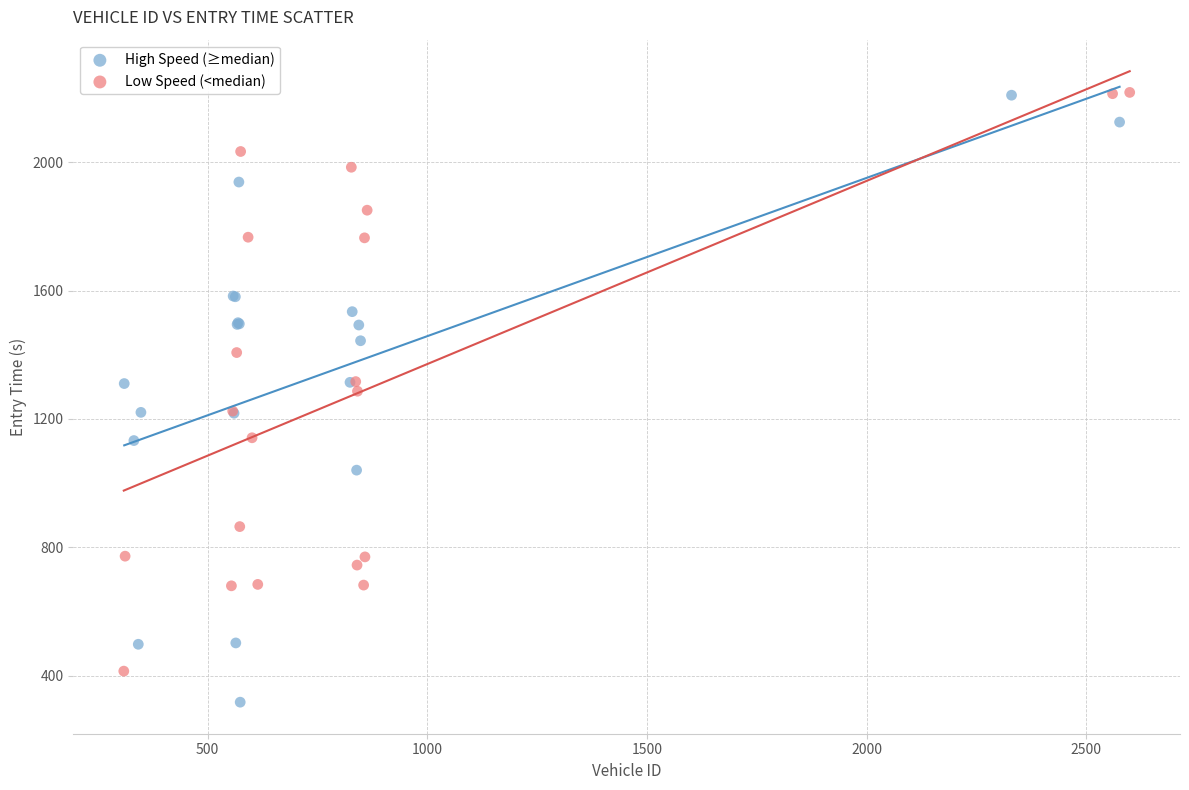

Which series has the widest spread of Y values?

High Speed (≥median)